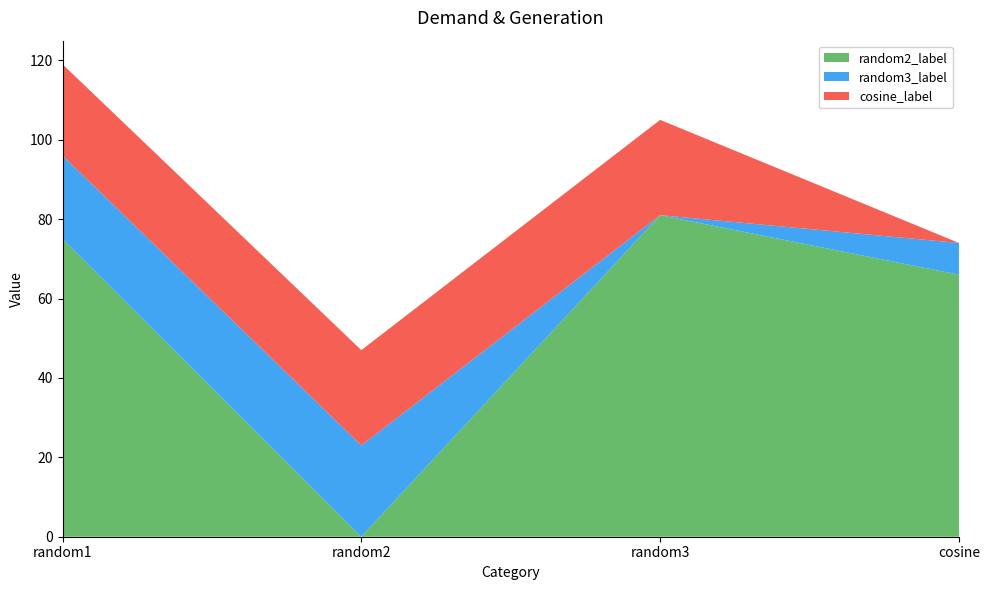

Reading left to right, list all the values displayed in this chart.

random2_label: 75	0	81	66
random3_label: 21	23	0	8
cosine_label: 23	24	24	0